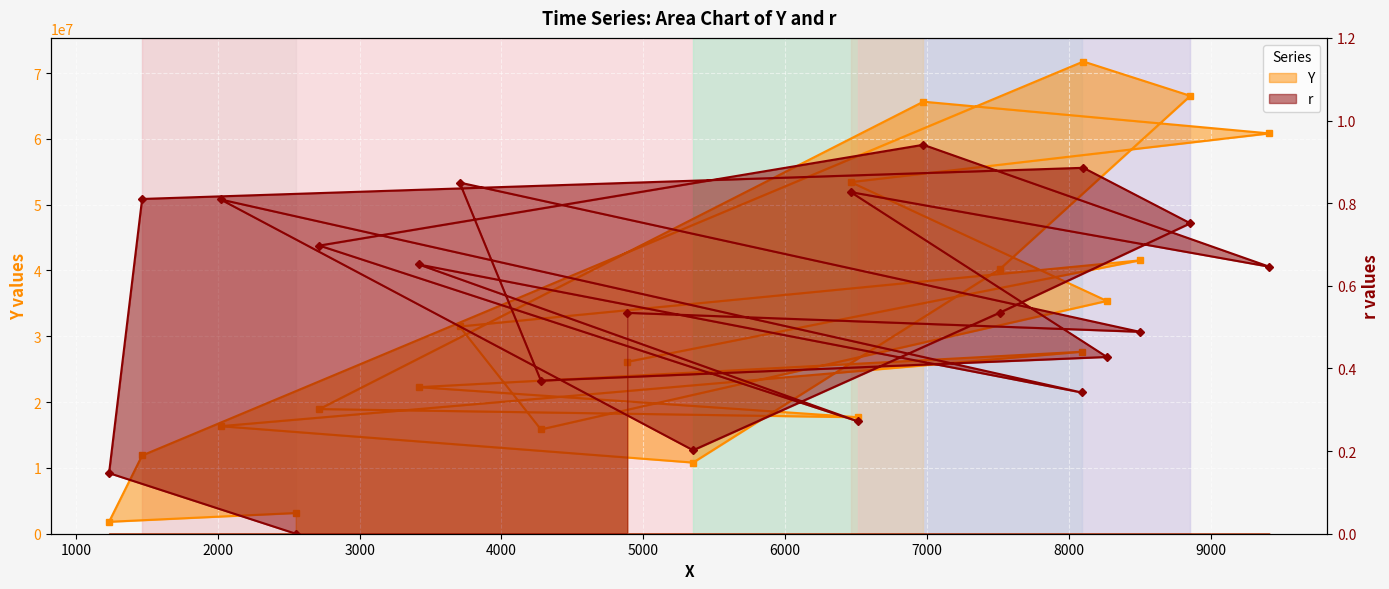

What are all the series names shown in the legend?

Y, r